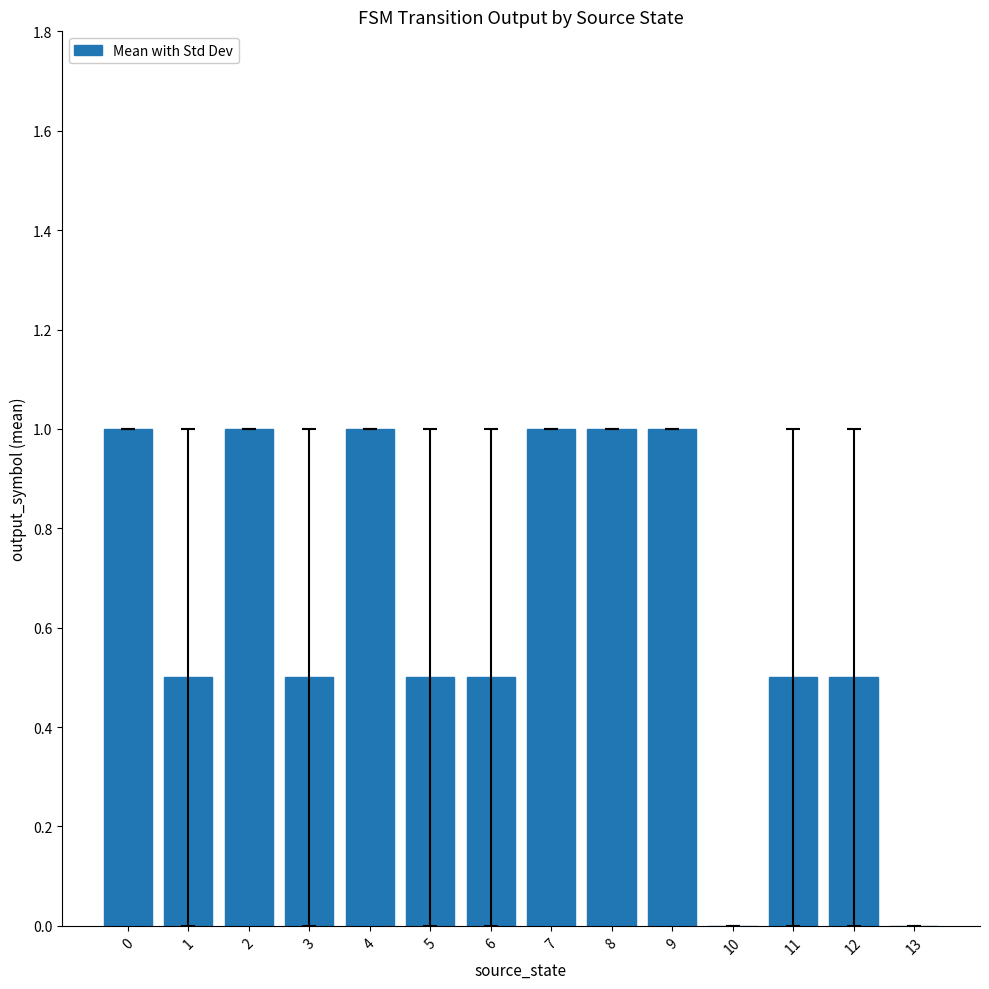

Are the bars horizontal?

No